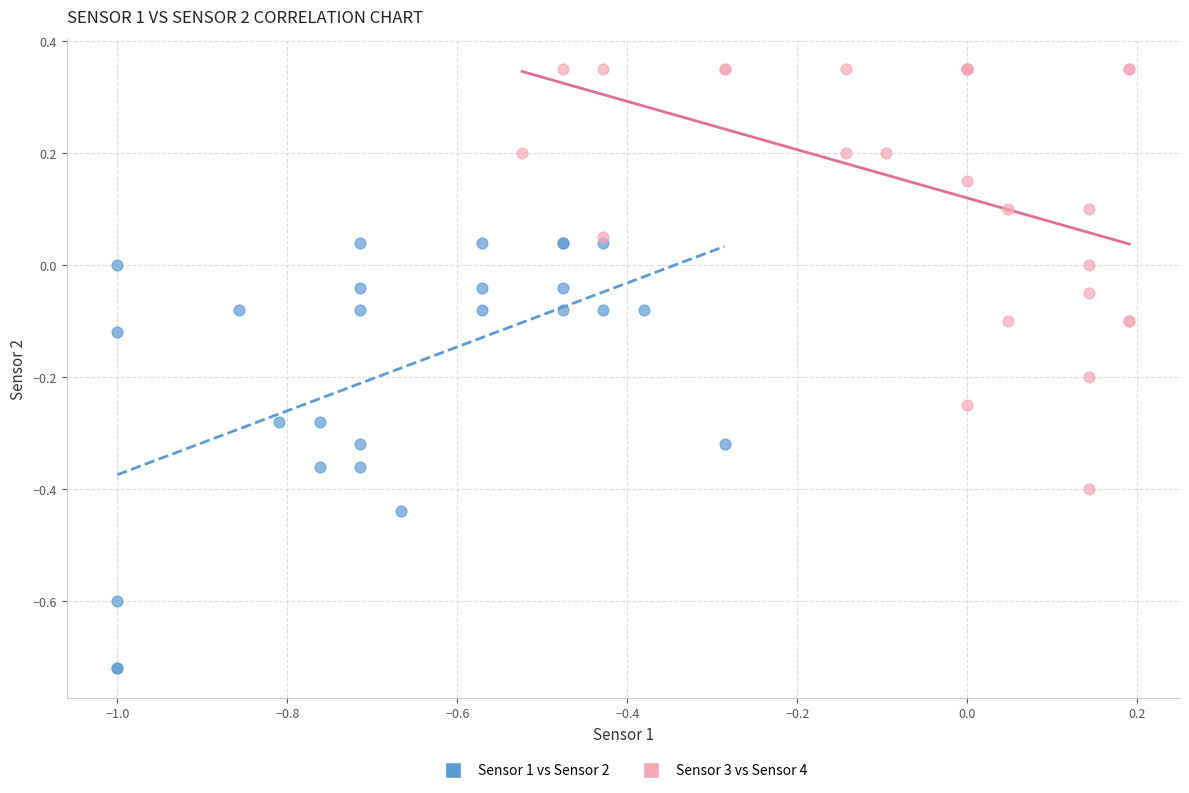

Which series contains the highest Y value?

Sensor 3 vs Sensor 4